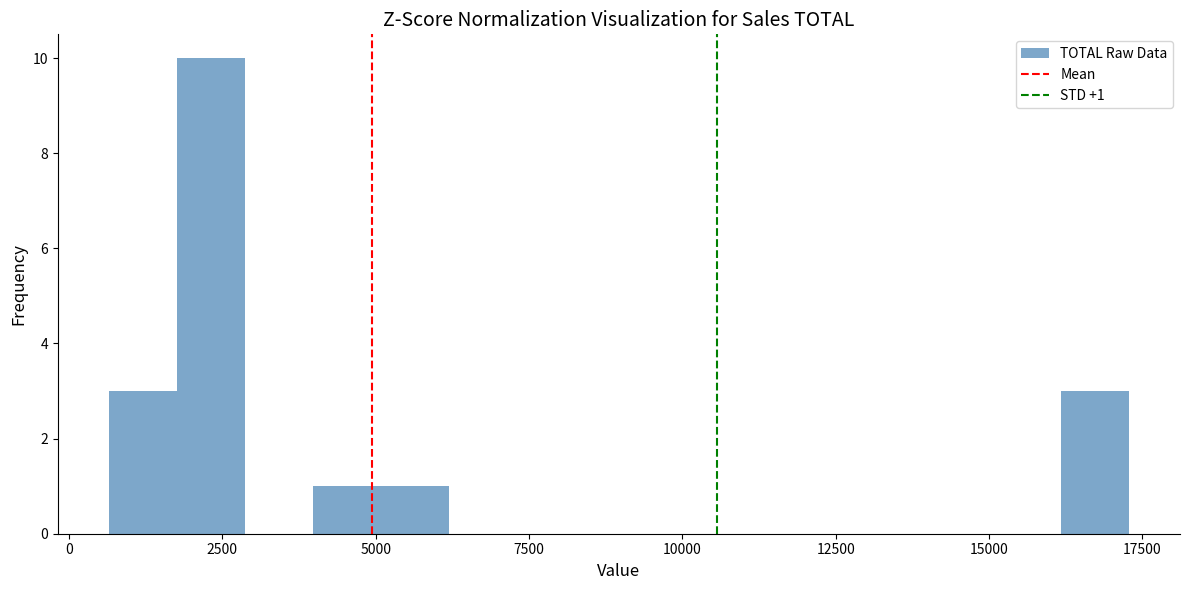

Around what value on the x-axis is the tallest bar? Give the approximate position of its centre, as read against the axis.

2500